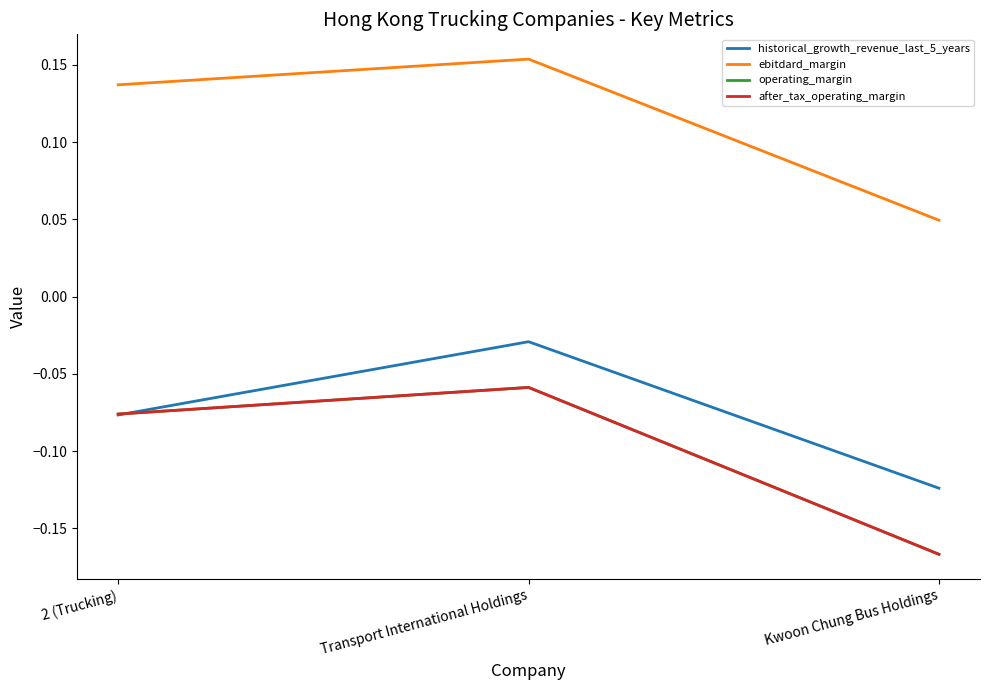

Which series has the largest range (max minus min)?

operating_margin